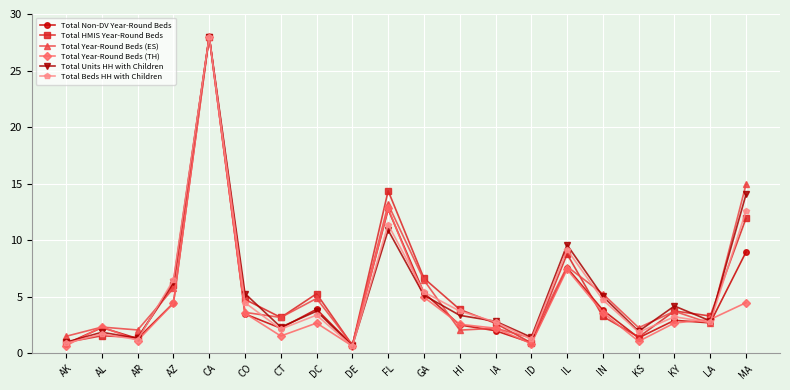

What is the label of the 6th point from the left?

CO